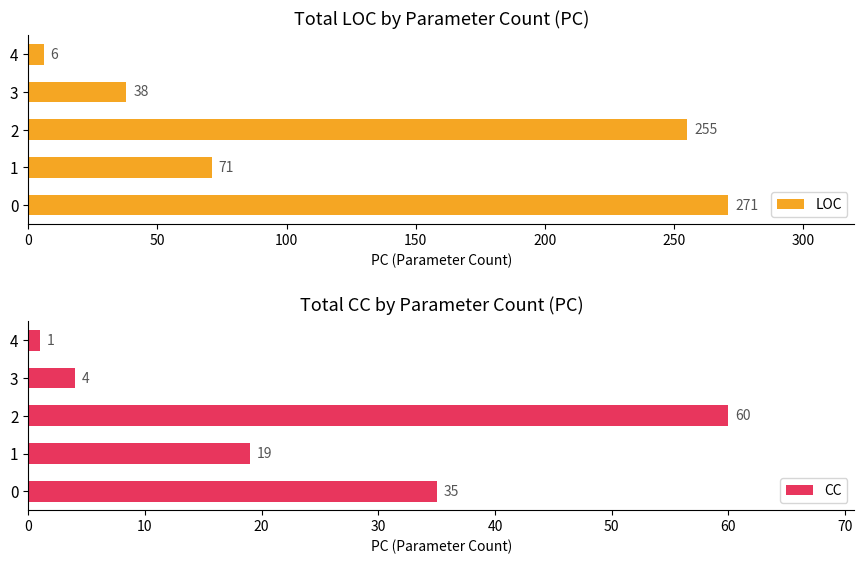

What are all the series names shown in the legend?

LOC, CC